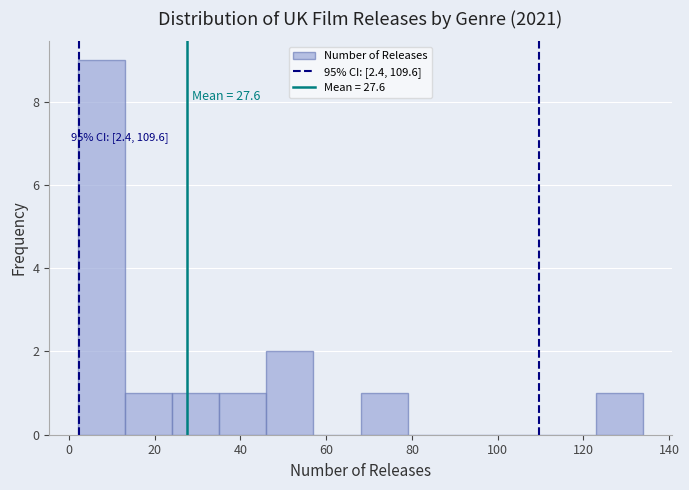

Over which range of the x-axis is the bar tallest?

2 to 13